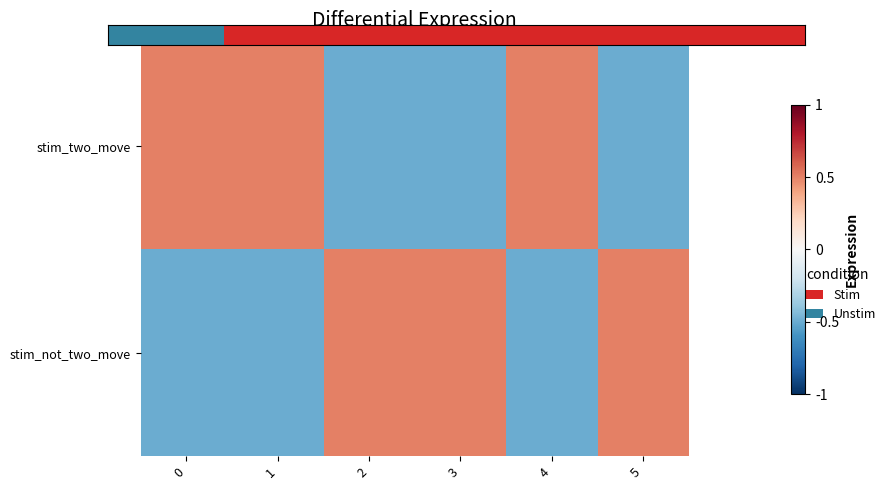

What is the minimum value shown in the chart?

-0.5